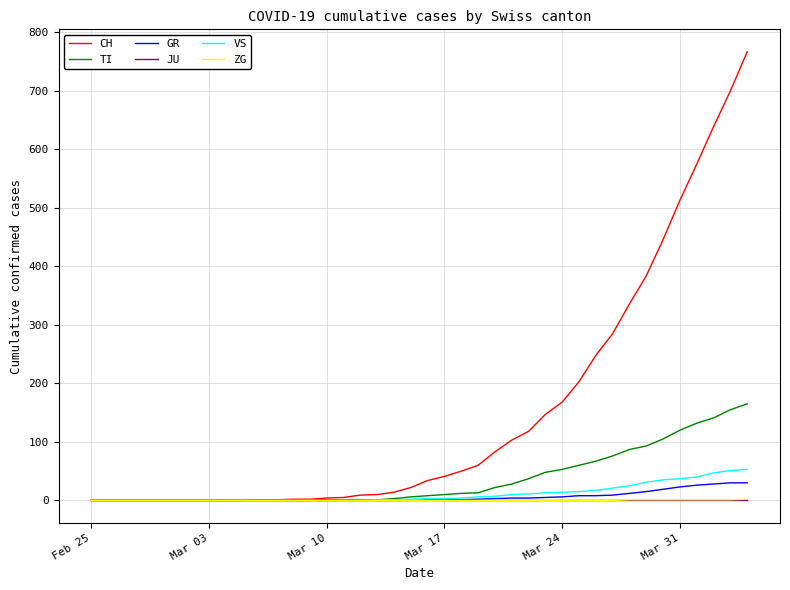

Which series has the largest total across all categories?

CH